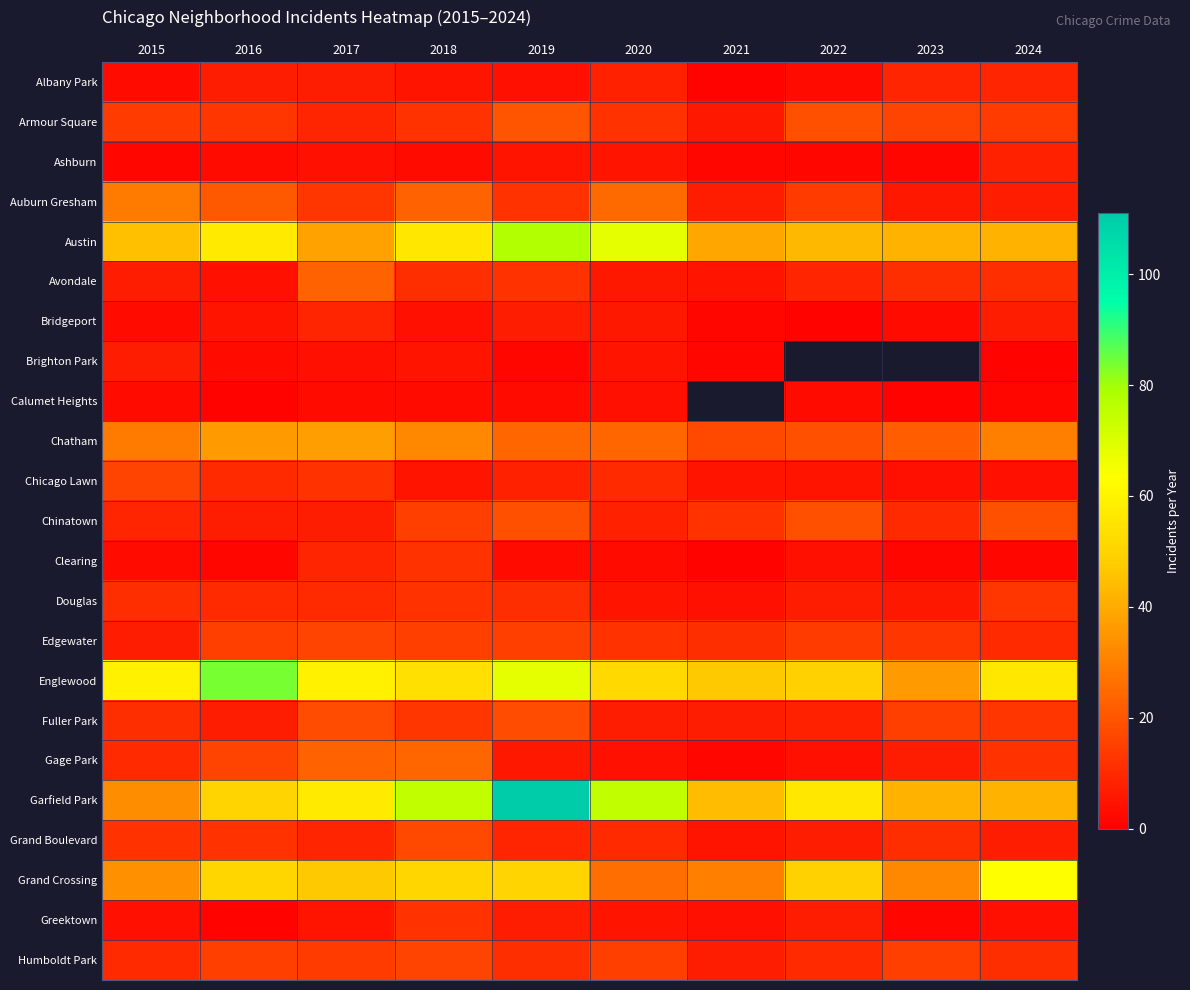

Which category has the lowest value in the Garfield Park series?

2015